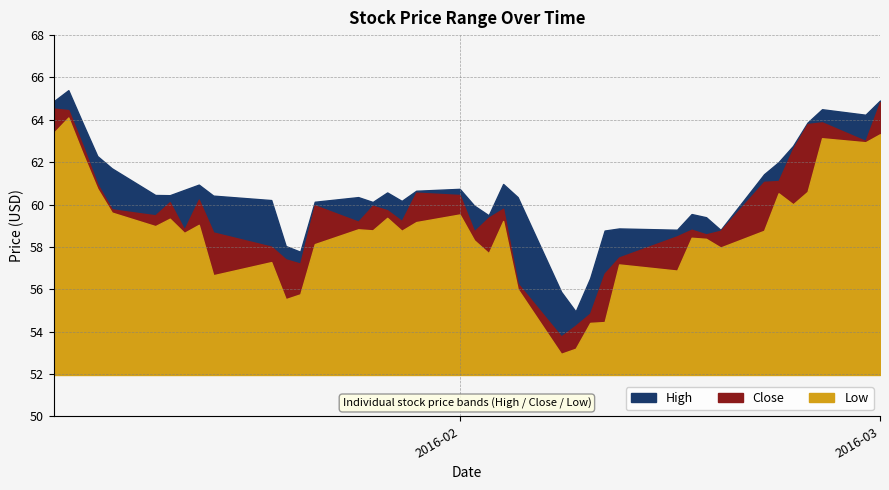

Is it true that Low equals 58.7 at 2016-01-13?

True